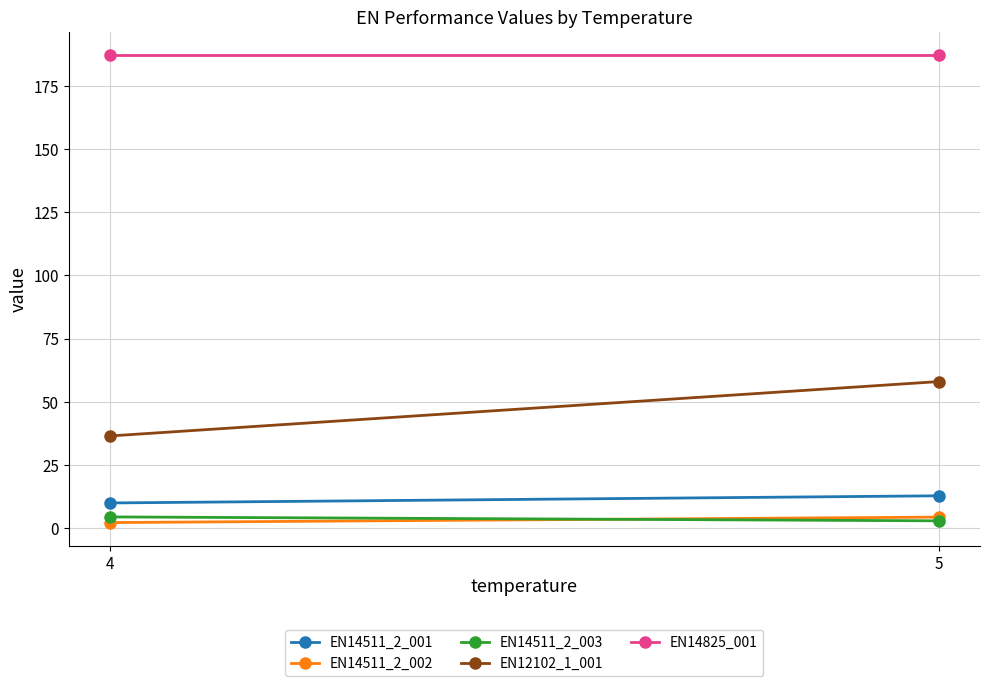

True or false: EN14511_2_001 has a value of 22.4 at 5.

False